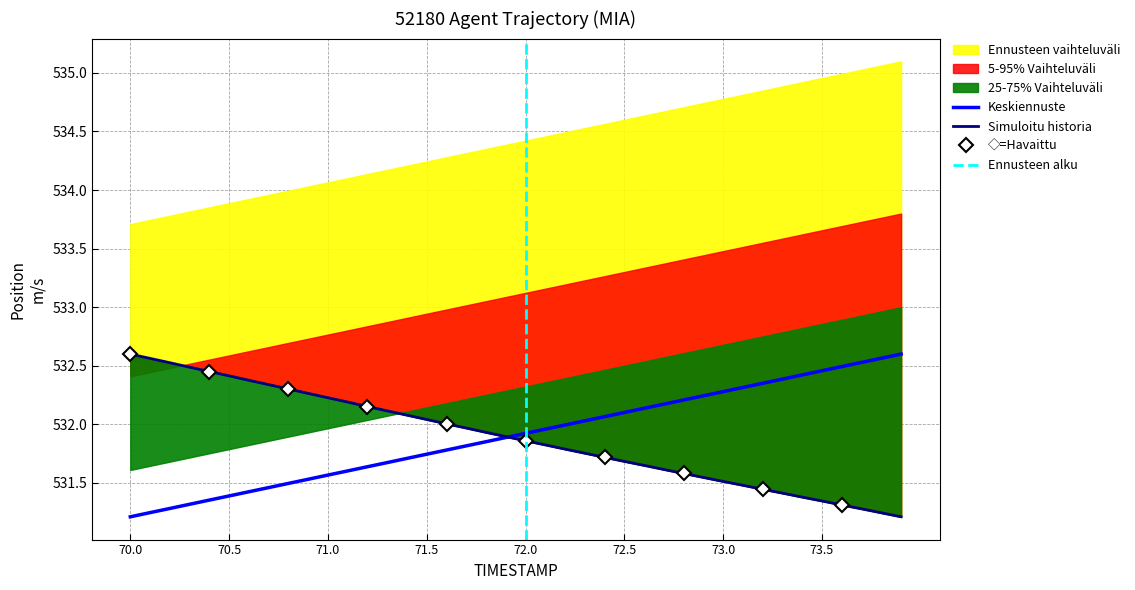

How many data points does each series have?

40